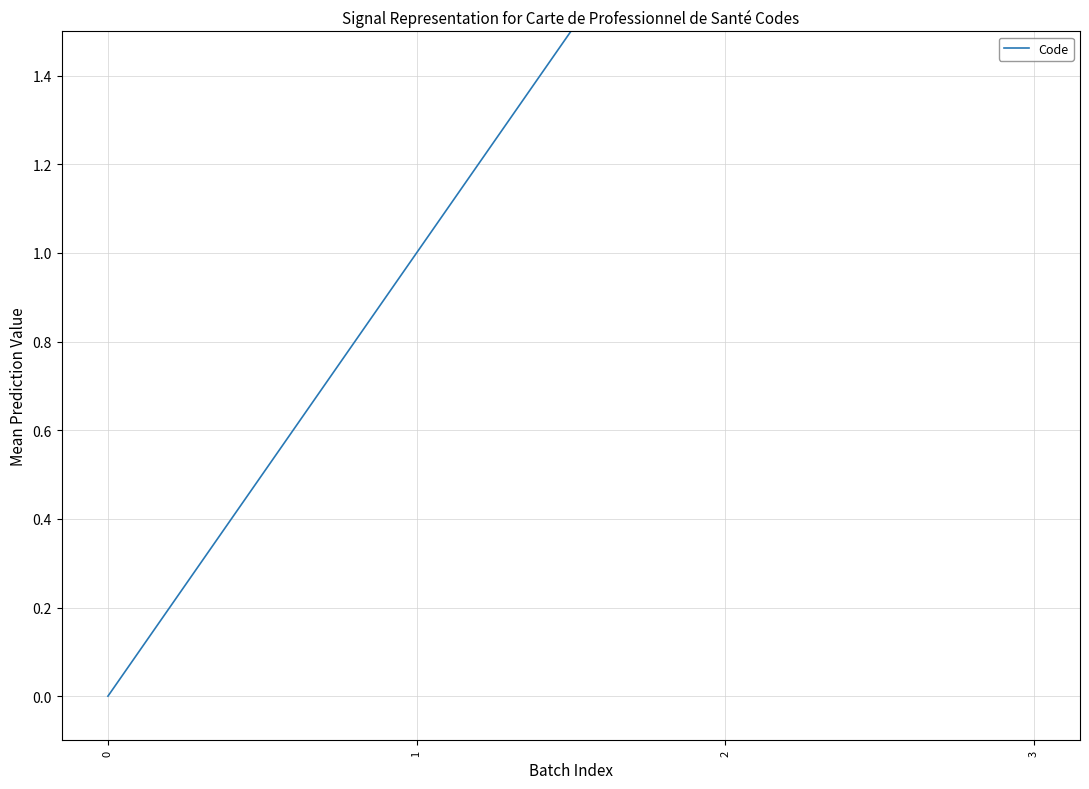

What is the change in value from 2 to 3?

+1